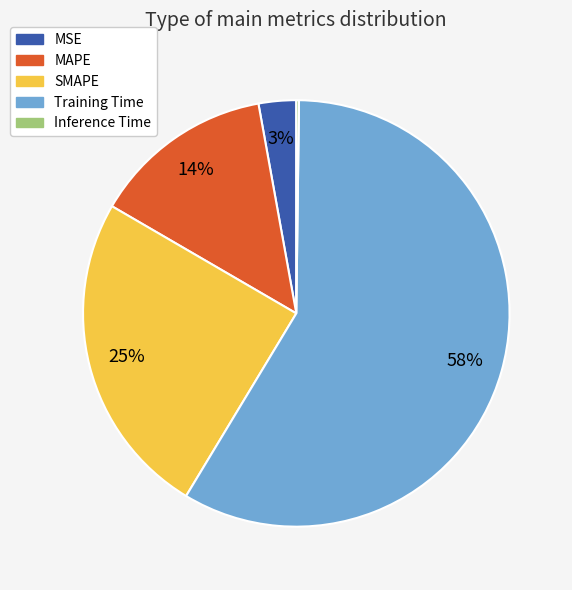

Combined, do SMAPE and MAPE account for over 50%?

No